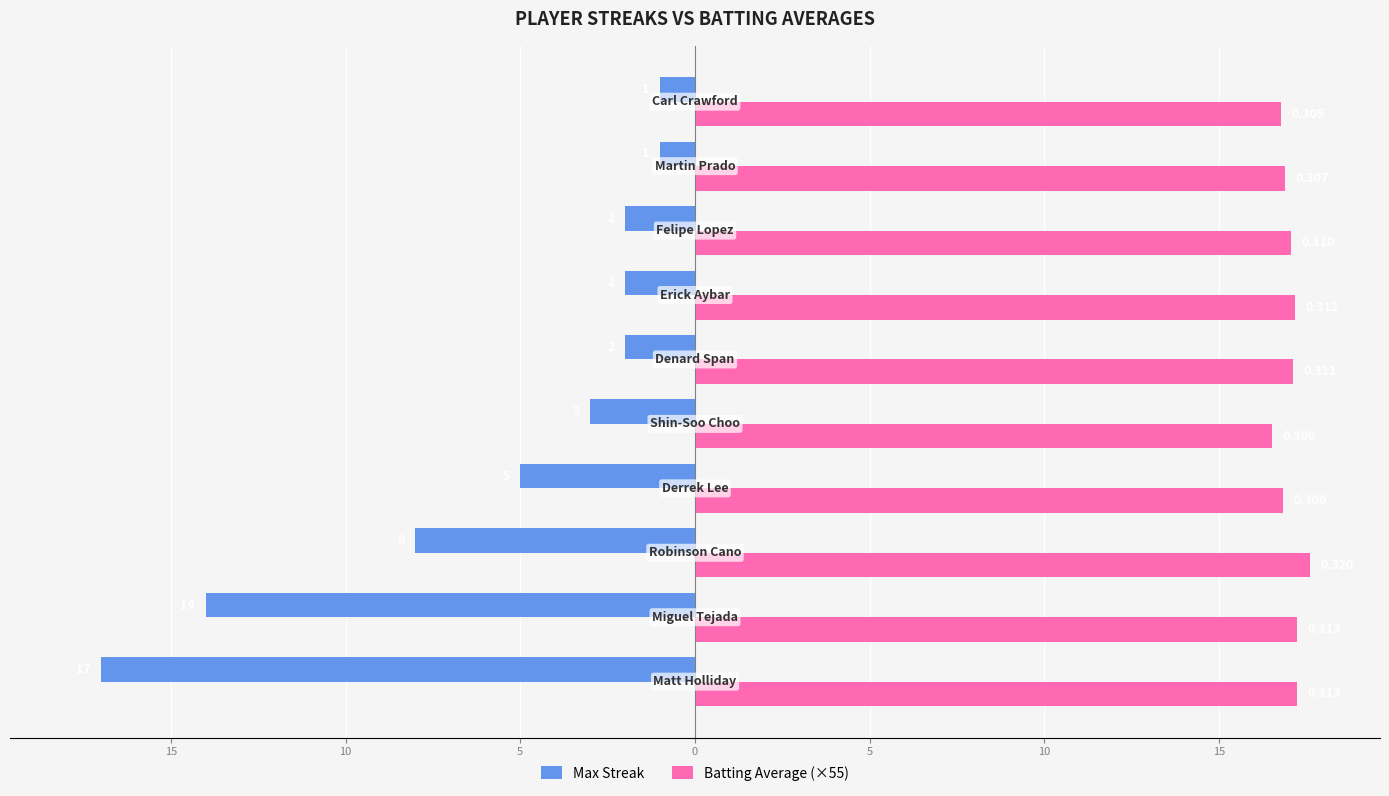

What are all the series names shown in the legend?

Max Streak, Batting Average (×55)